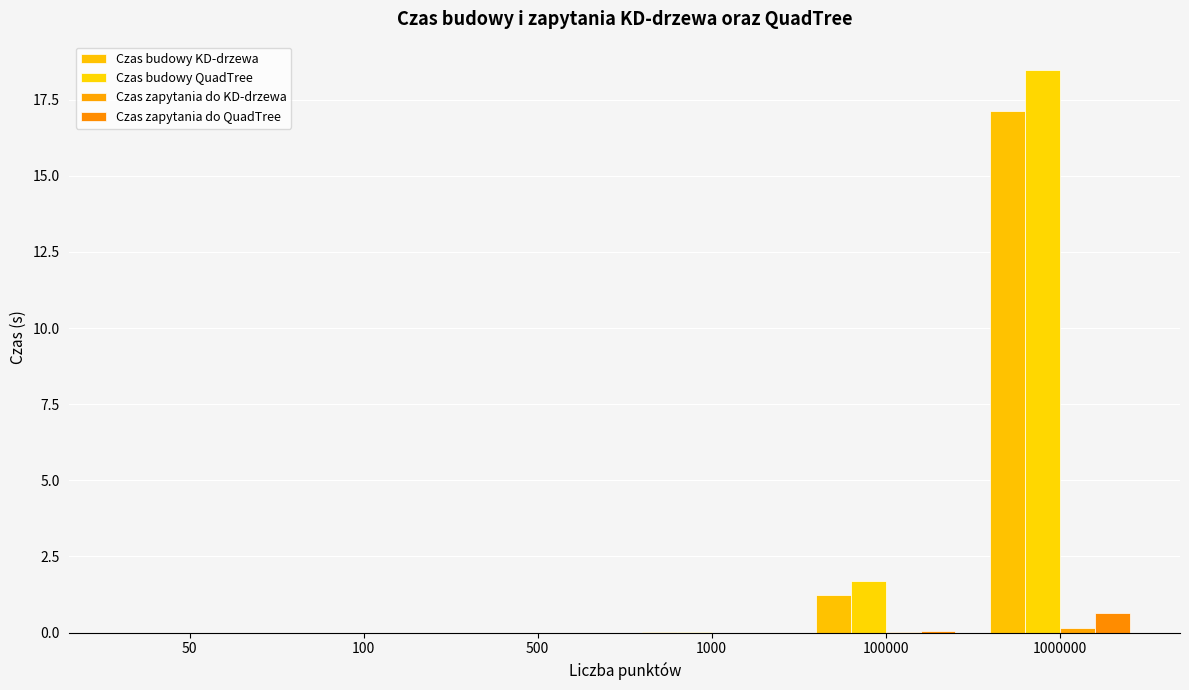

How many groups of bars are there?

6